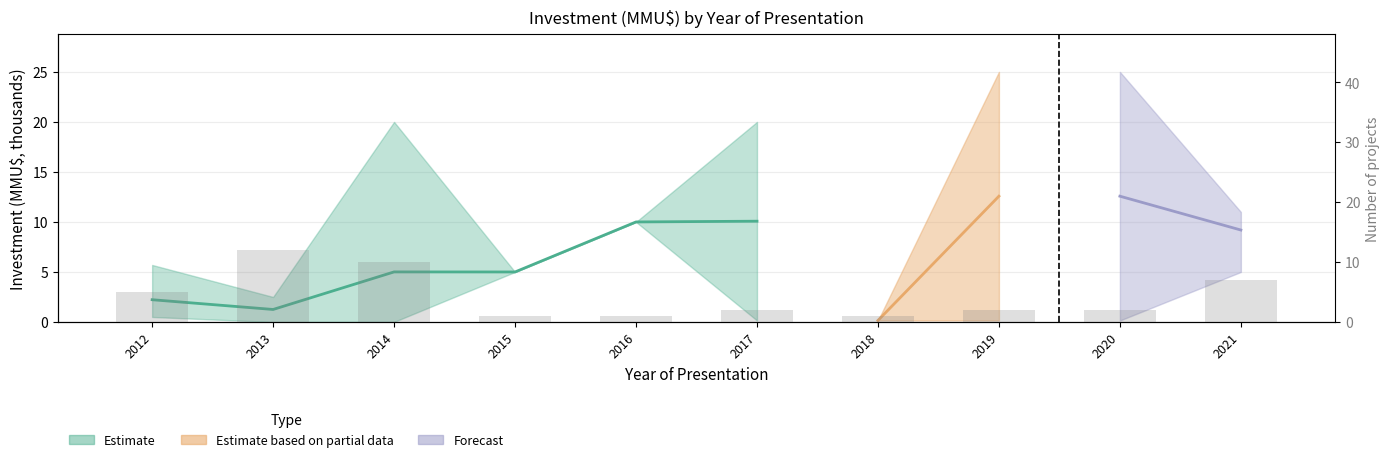

How many data points are less than 2?

3